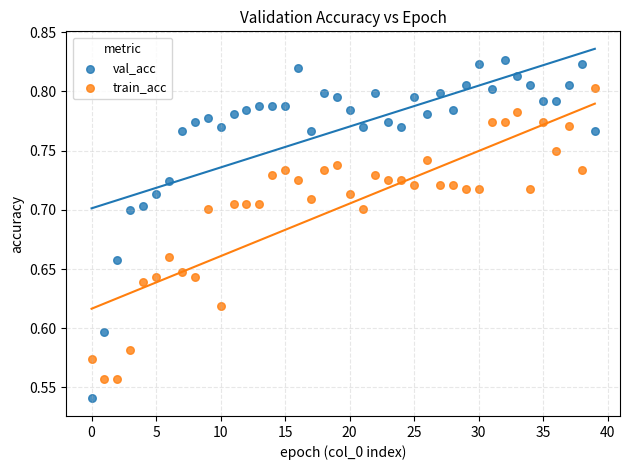

Which series has the widest spread of Y values?

val_acc